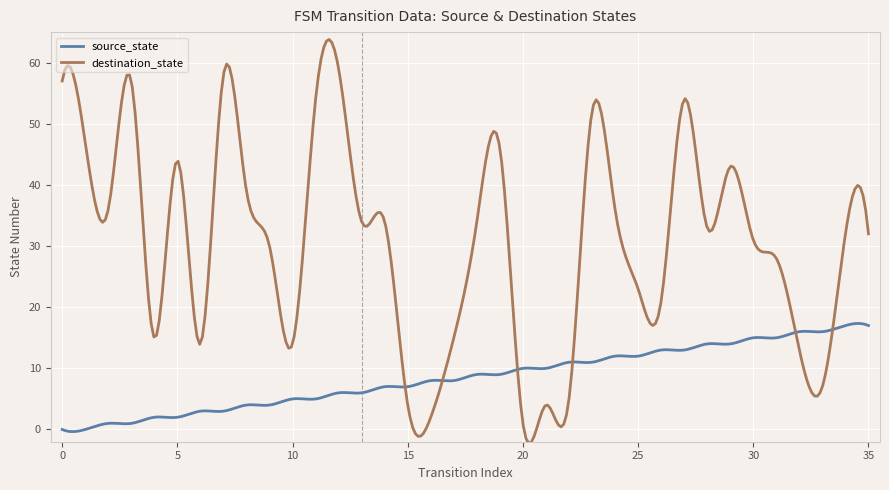

Does the chart have visible grid lines?

Yes